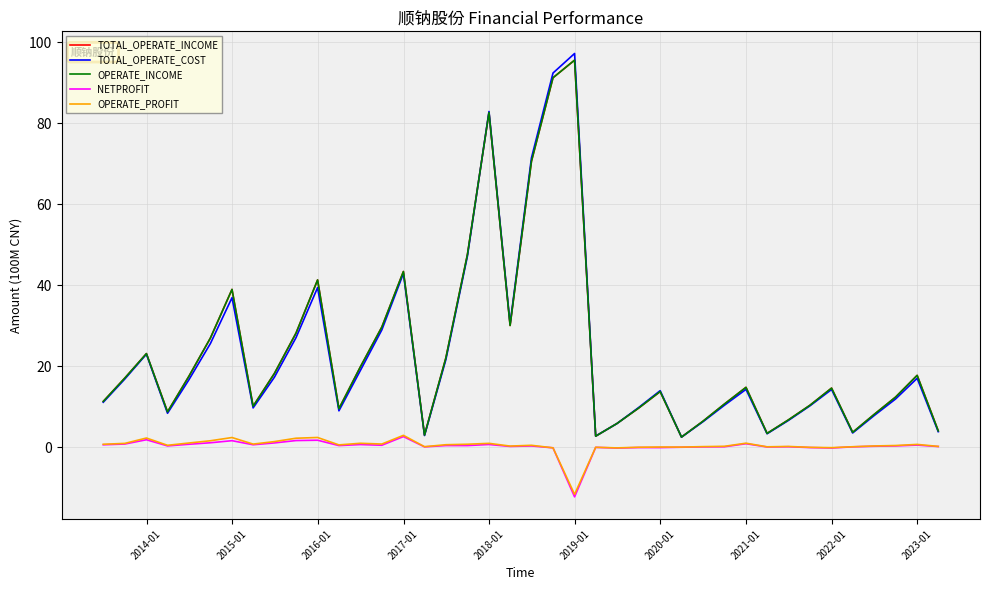

Is this an area chart (filled region under the line)?

No